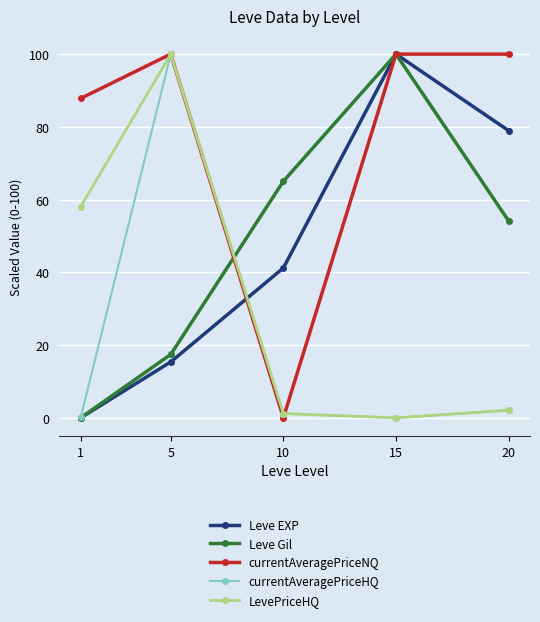

What is the difference between the Leve Gil values at 5 and 1?

17.4